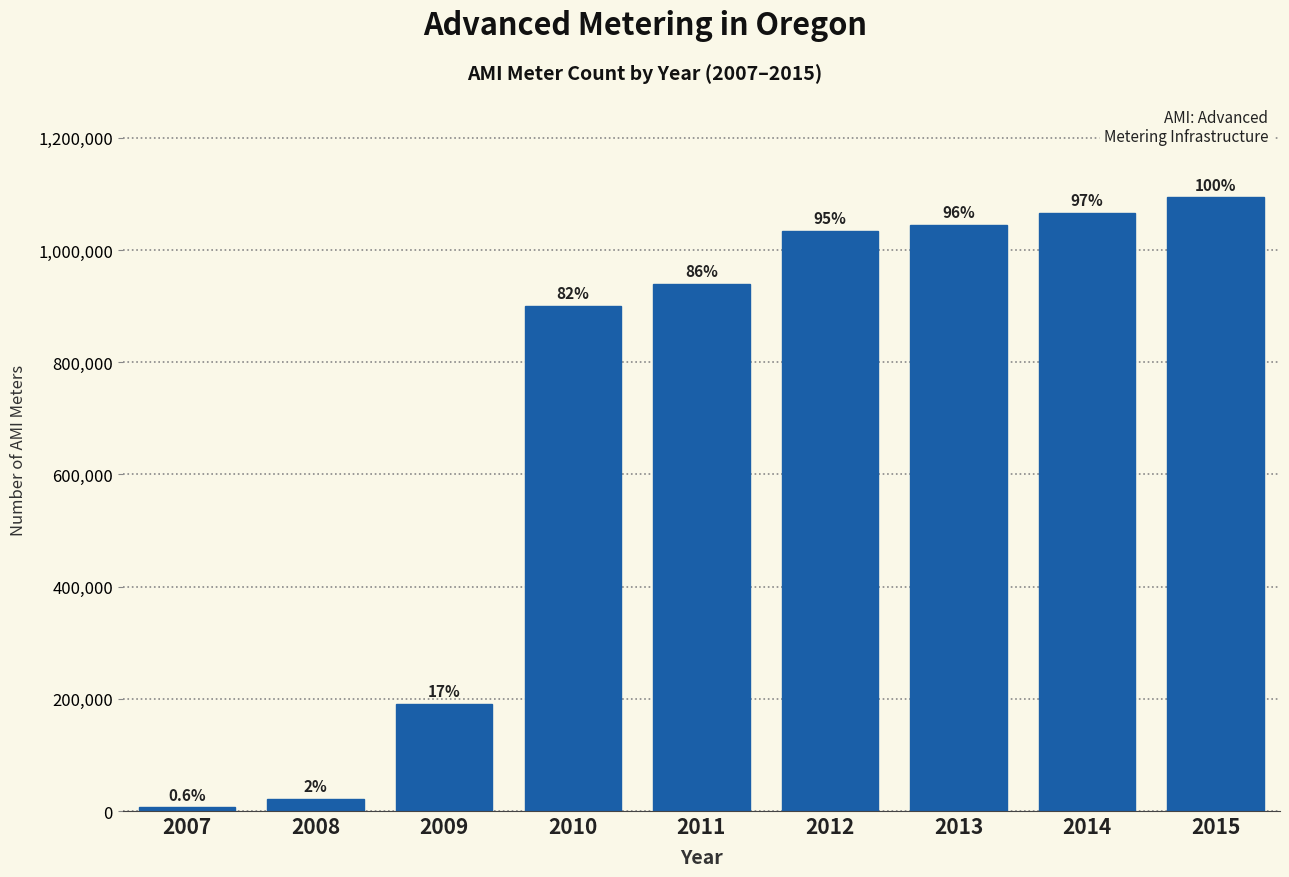

Does the chart contain any negative values?

No